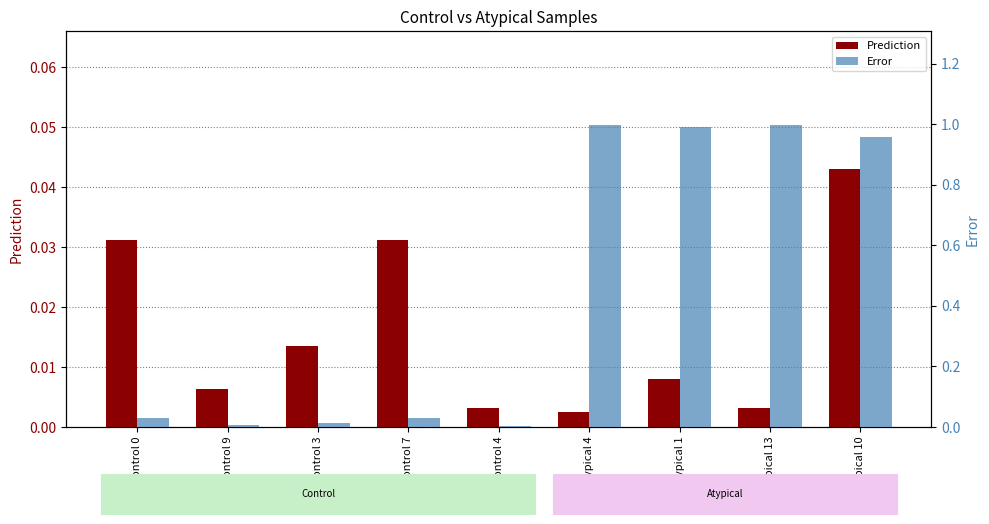

What is the sum of the Error values at Atypical 4 and Atypical 13?

2.0